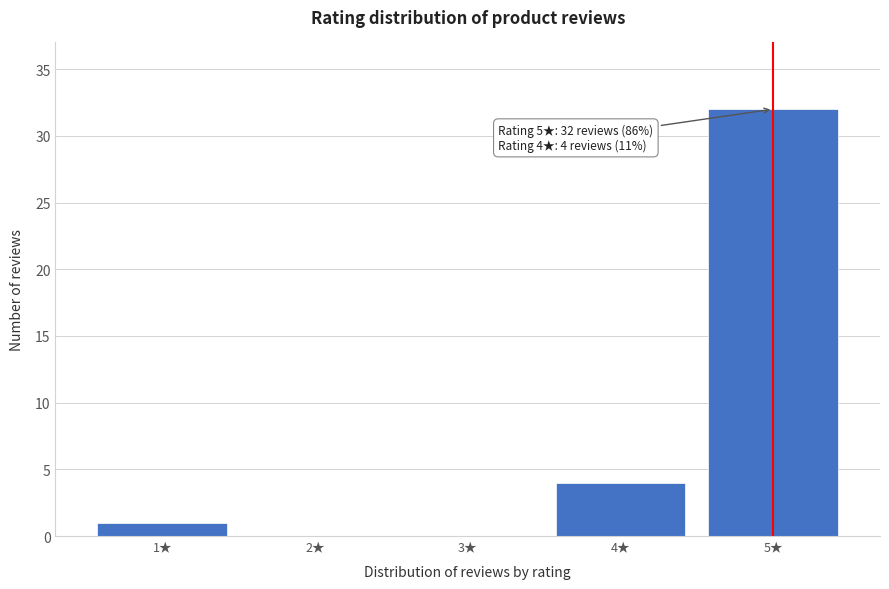

Reading right to left, what are all the values shown in this chart?

5★=32	4★=4	3★=0	2★=0	1★=1